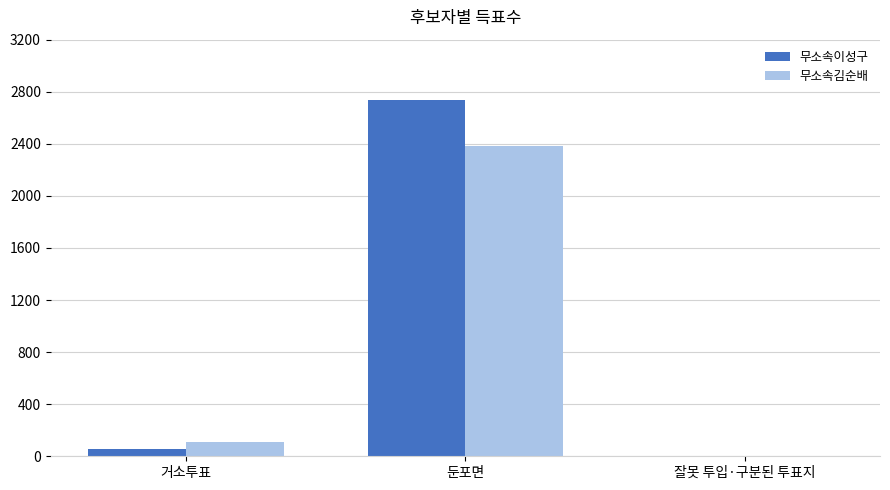

Reading left to right, list all the values displayed in this chart.

무소속이성구: 59	2736	1
무소속김순배: 109	2386	4